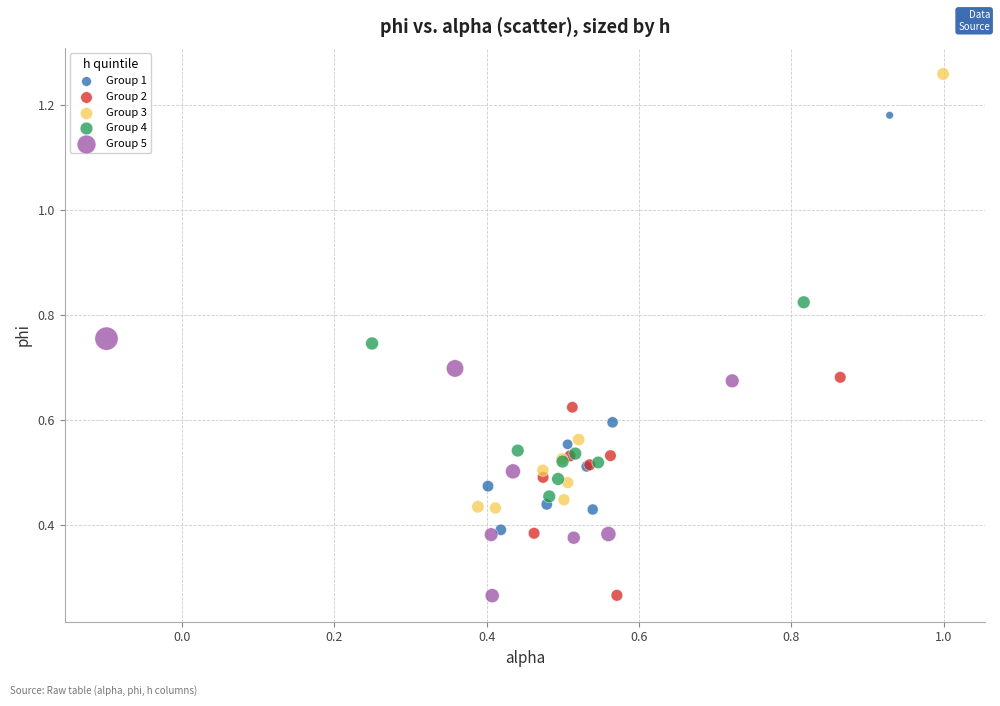

Which series contains the highest Y value?

Group 3